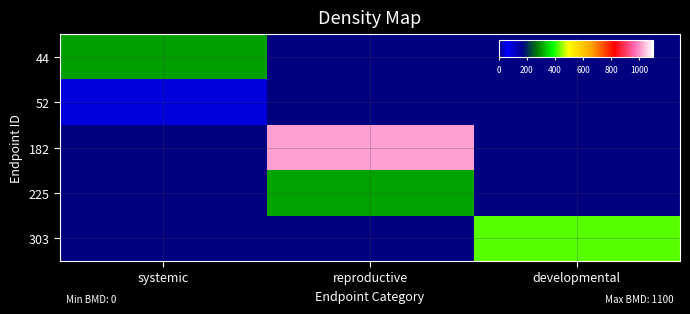

Which category has the lowest value across all series?

reproductive